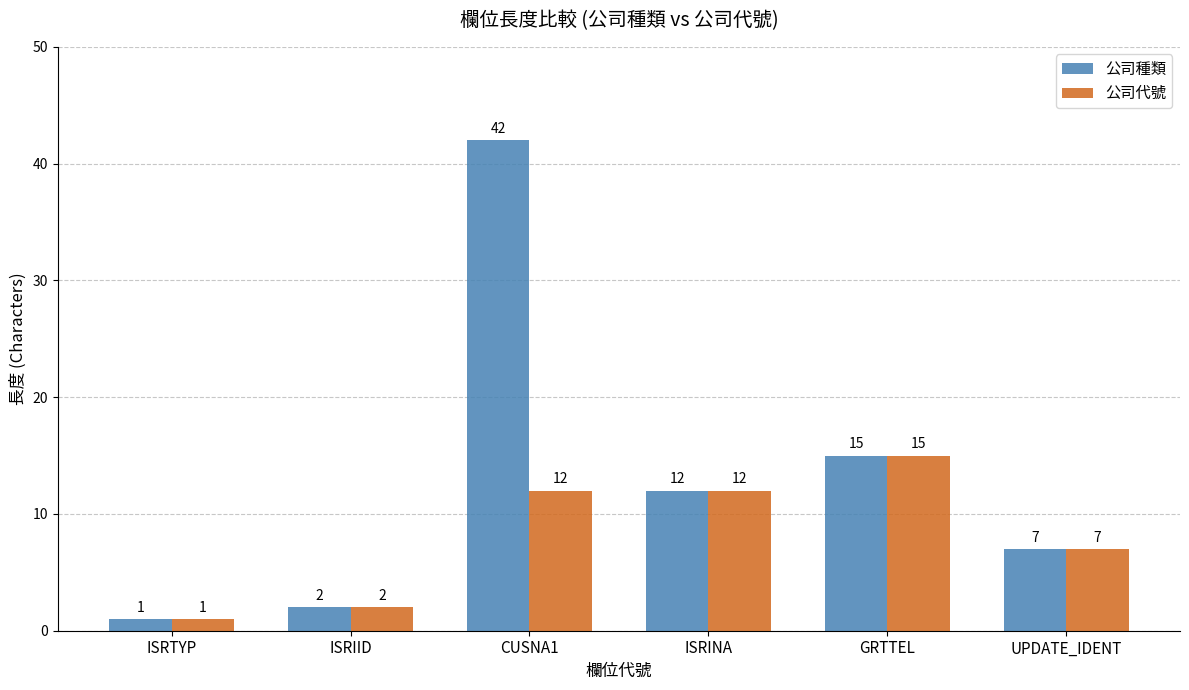

Which series has the widest spread of values?

公司種類